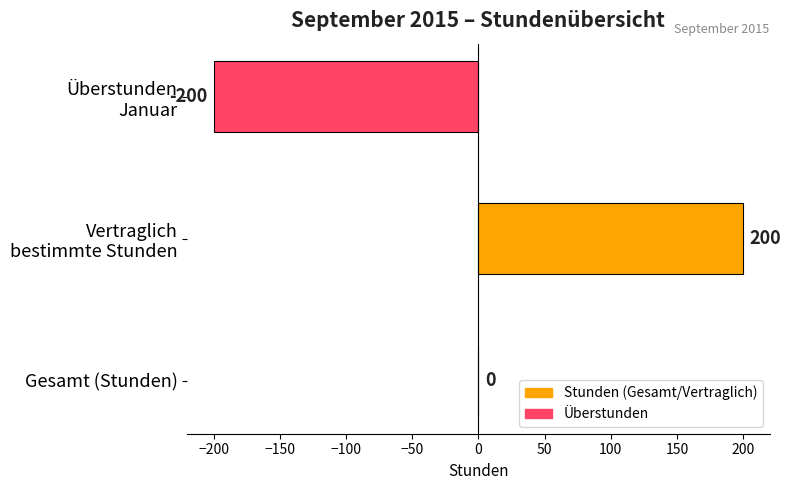

What is the greatest value displayed?

200